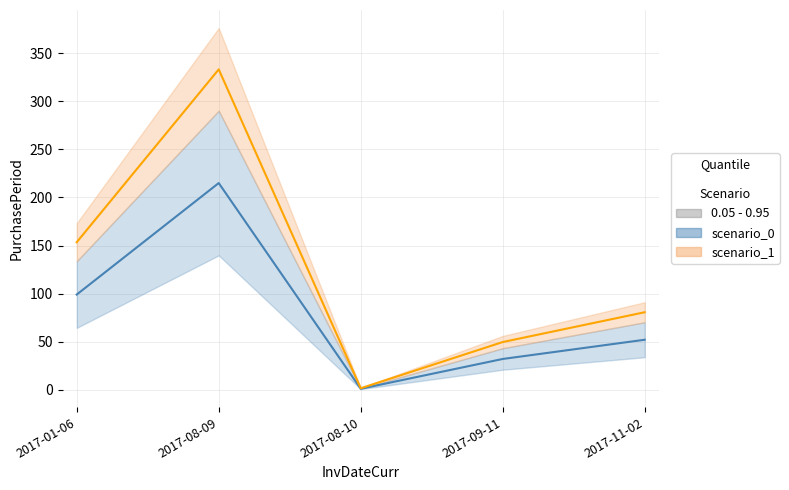

Reading left to right, list all the values displayed in this chart.

2017-01-06=99	2017-08-09=215	2017-08-10=1	2017-09-11=32	2017-11-02=52